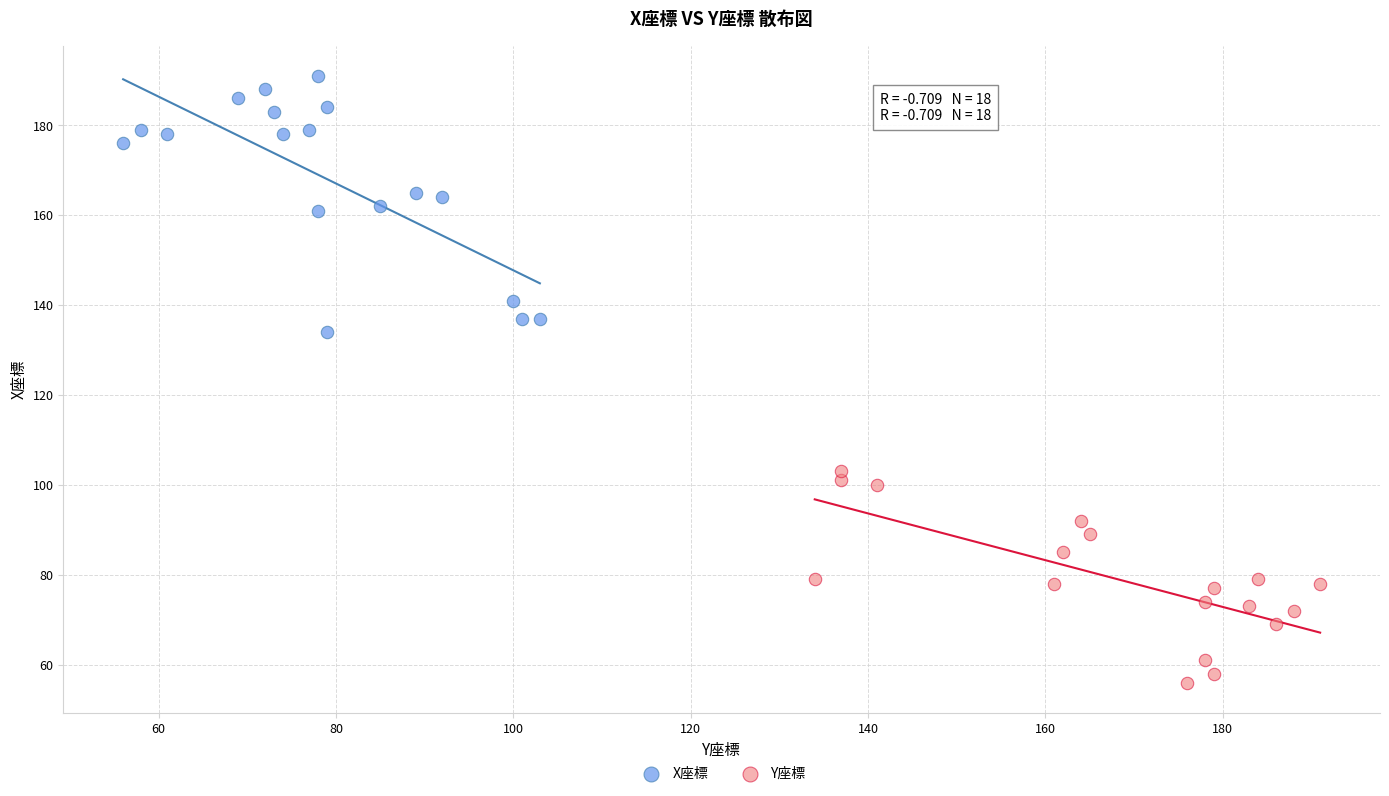

Which series has the largest Y range (max minus min)?

X座標